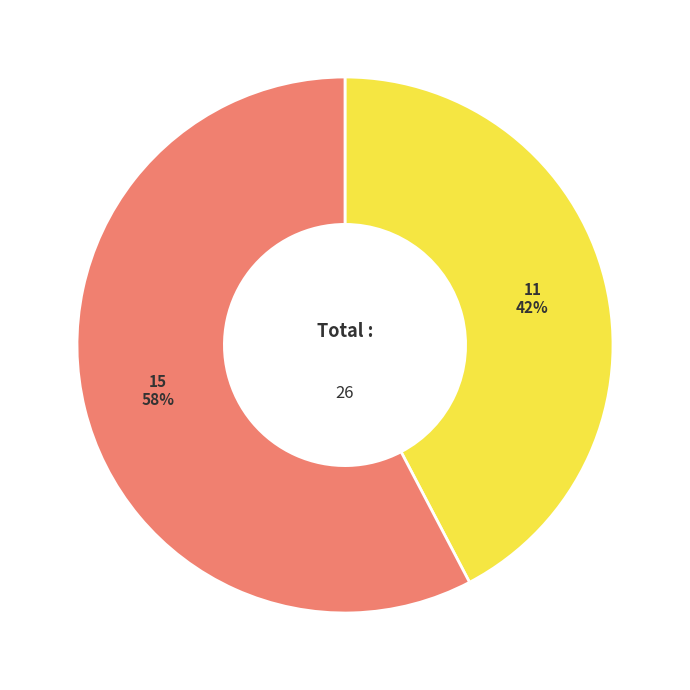

The 11 slice represents 42% of the pie. True or false?

True